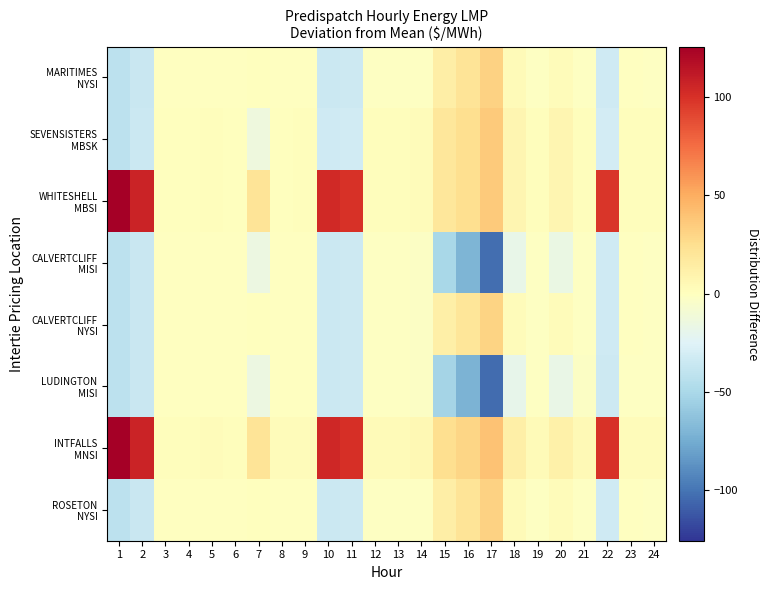

Rank the series by their maximum value, from lowest to highest.

CALVERTCLIFF MISI, LUDINGTON MISI, CALVERTCLIFF NYSI, MARITIMES NYSI, ROSETON NYSI, SEVENSISTERS MBSK, WHITESHELL MBSI, INTFALLS MNSI